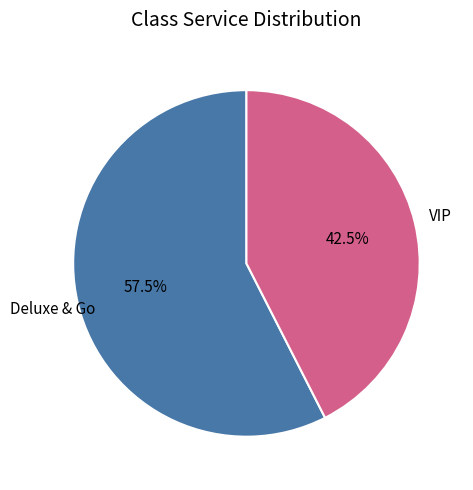

How many slices are in this pie chart?

2